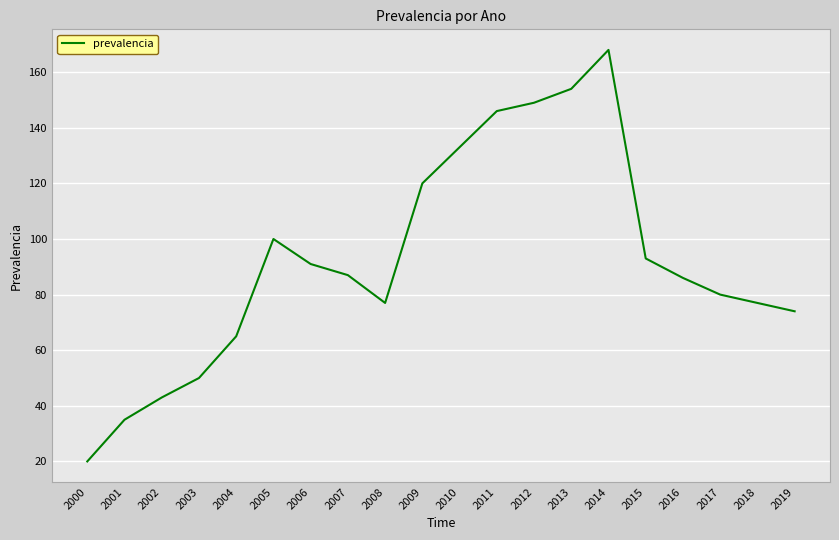

What is the greatest value displayed?

168